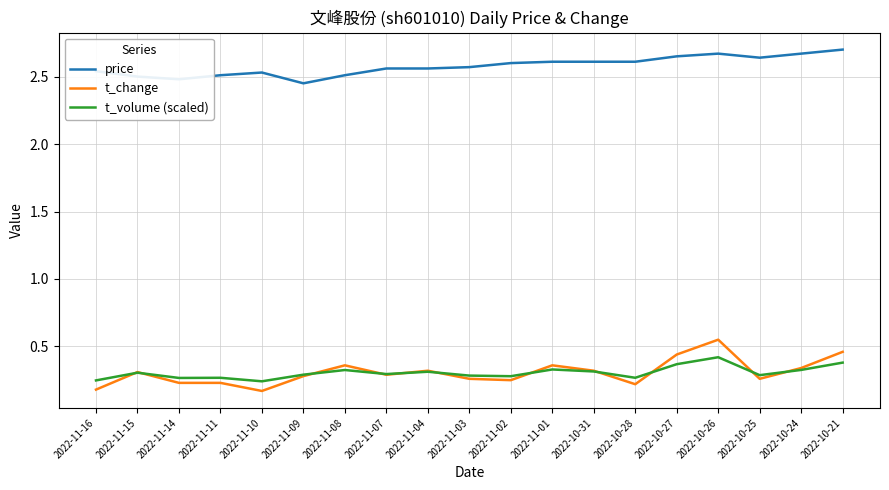

Rank the series by their maximum value, from lowest to highest.

t_volume (scaled), t_change, price